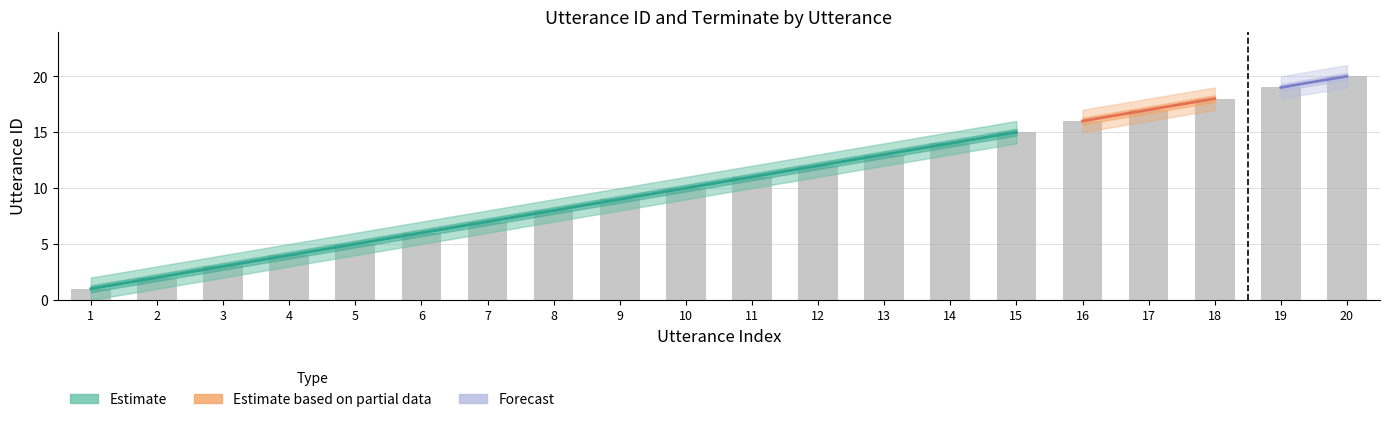

What is the difference between the maximum and minimum values in the utterance_id_lower series?

19